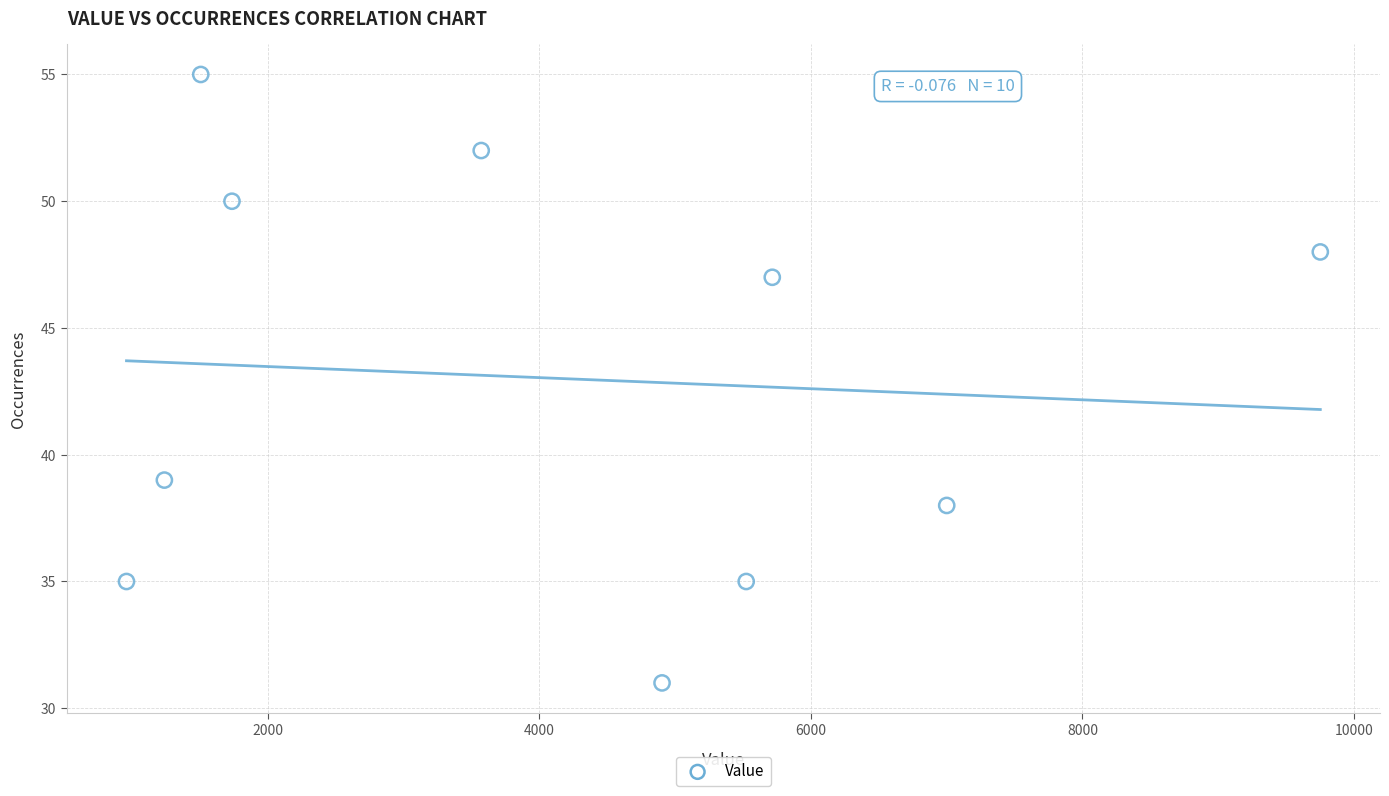

What is the average Y value?

43